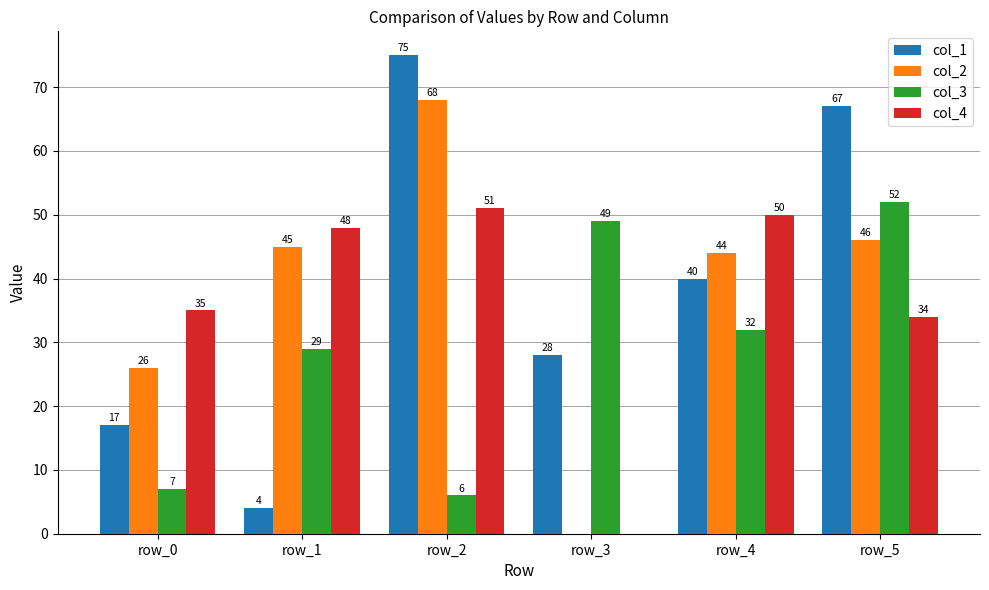

Which series changed the most between row_0 and row_5?

col_1